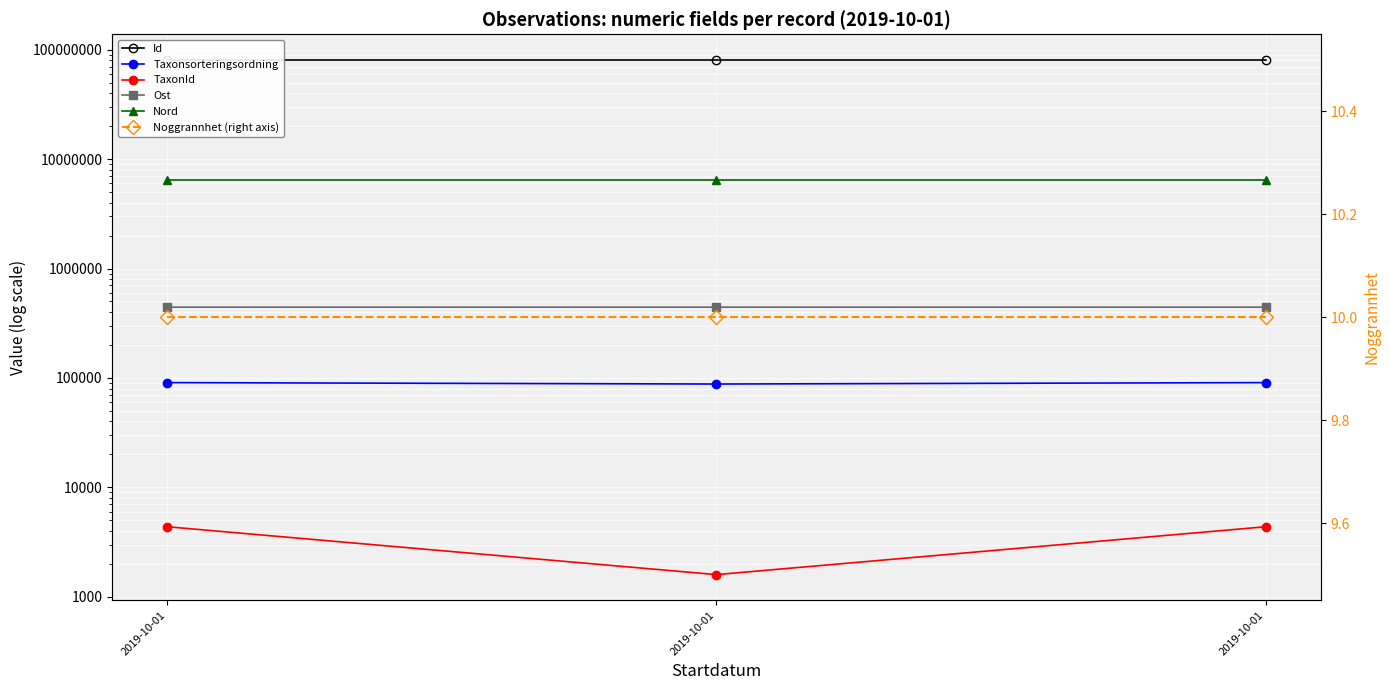

What is the maximum value for Taxonsorteringsordning?

90653.0